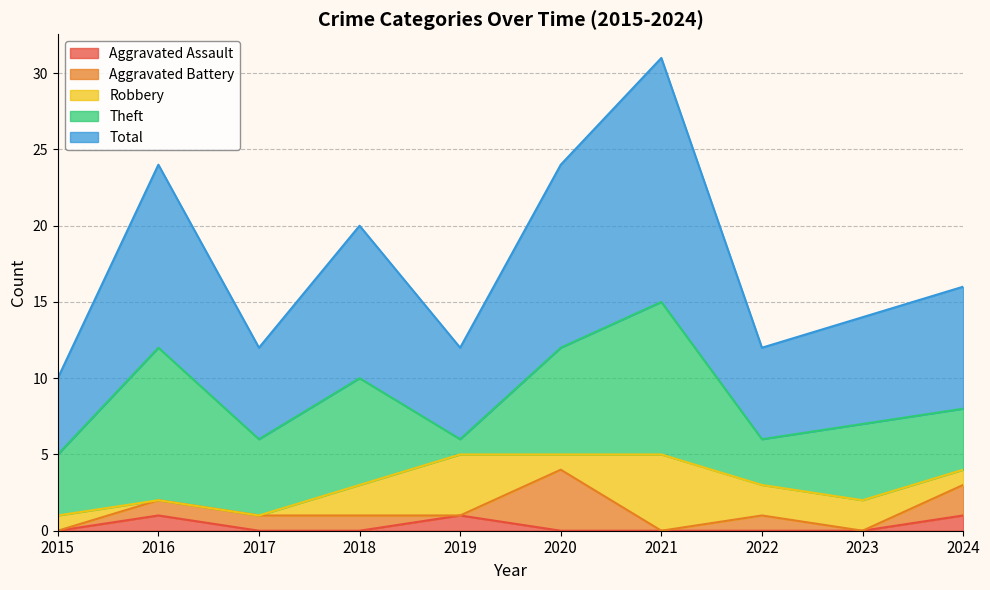

What are all the series names shown in the legend?

Aggravated Assault, Aggravated Battery, Robbery, Theft, Total